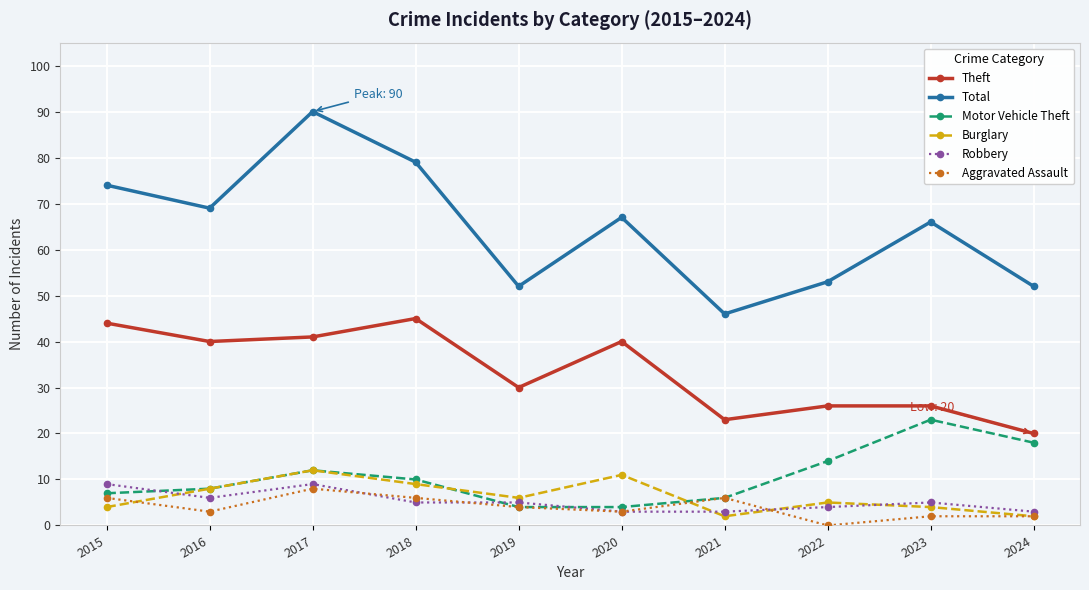

Reading left to right, what are all the values shown in this chart?

Theft: 44	40	41	45	30	40	23	26	26	20
Total: 74	69	90	79	52	67	46	53	66	52
Motor Vehicle Theft: 7	8	12	10	4	4	6	14	23	18
Burglary: 4	8	12	9	6	11	2	5	4	2
Robbery: 9	6	9	5	5	3	3	4	5	3
Aggravated Assault: 6	3	8	6	4	3	6	0	2	2